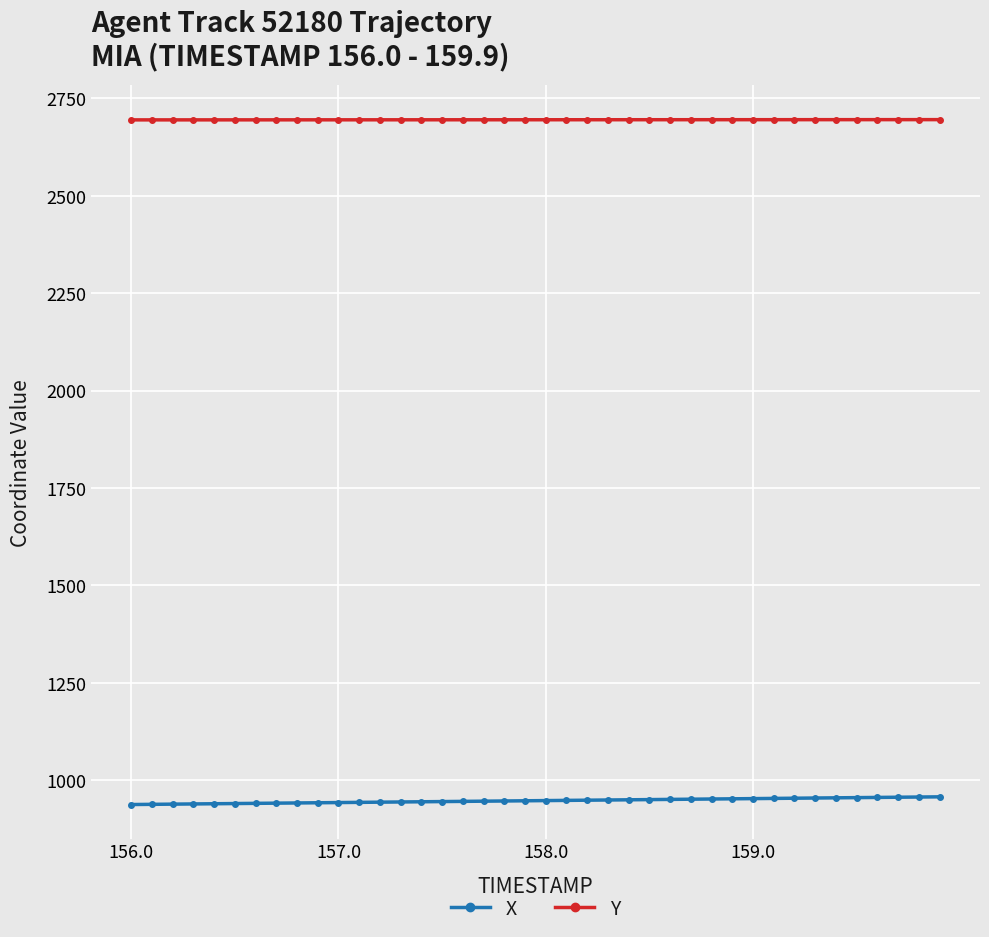

List the series in order of their peak value, highest first.

Y, X